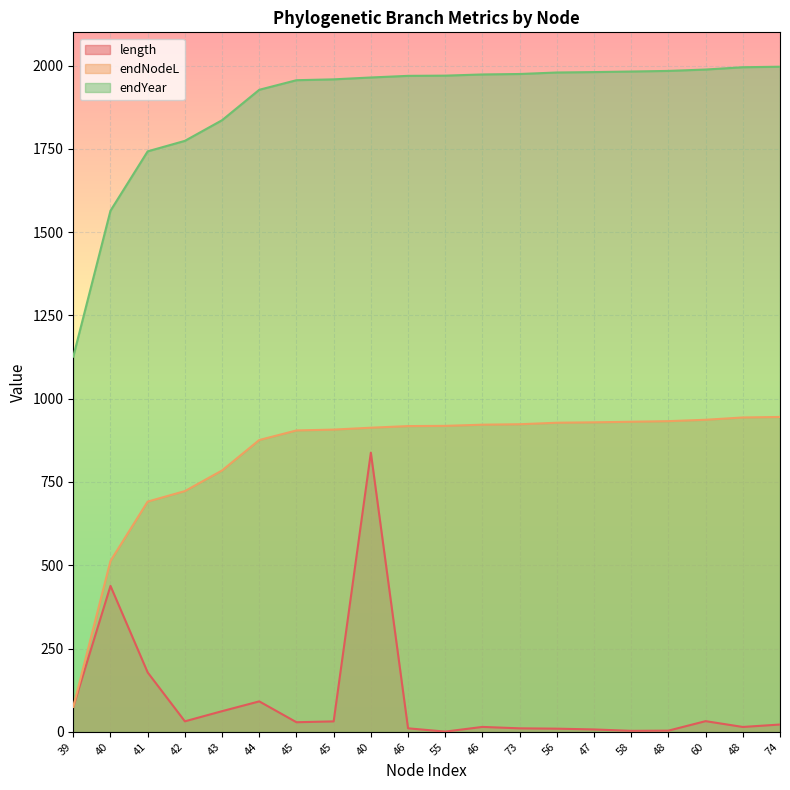

Where does the length series first go above 28?

39